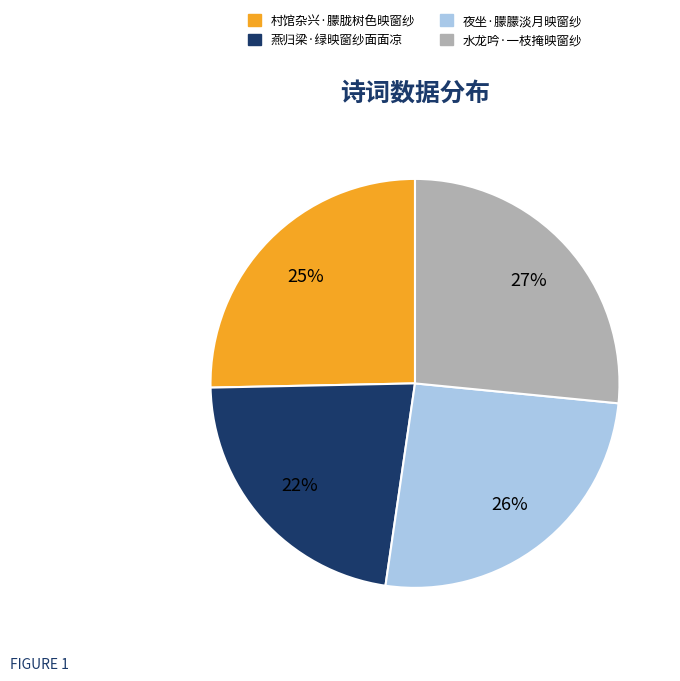

True or false: 村馆杂兴·朦胧树色映窗纱 accounts for 25% of the total.

True